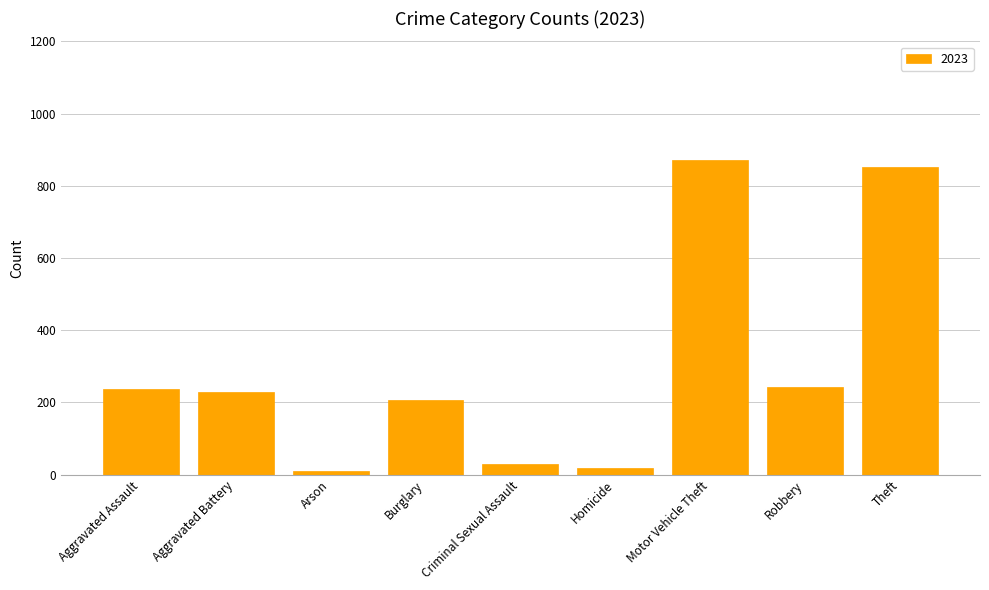

True or false: the data shows 30 at Criminal Sexual Assault.

True